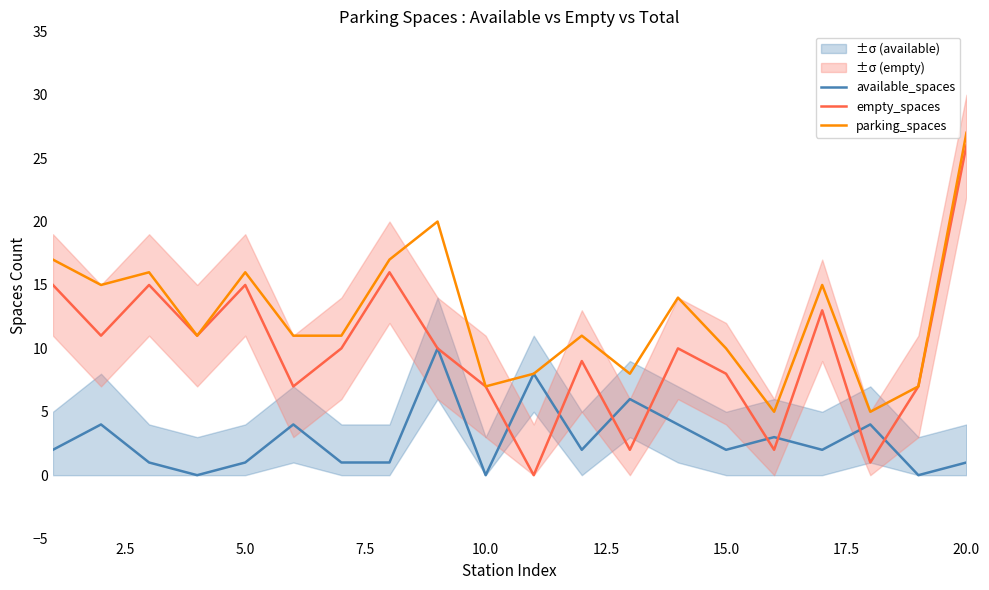

The empty_spaces series shows 7 at 10.0. True or false?

True